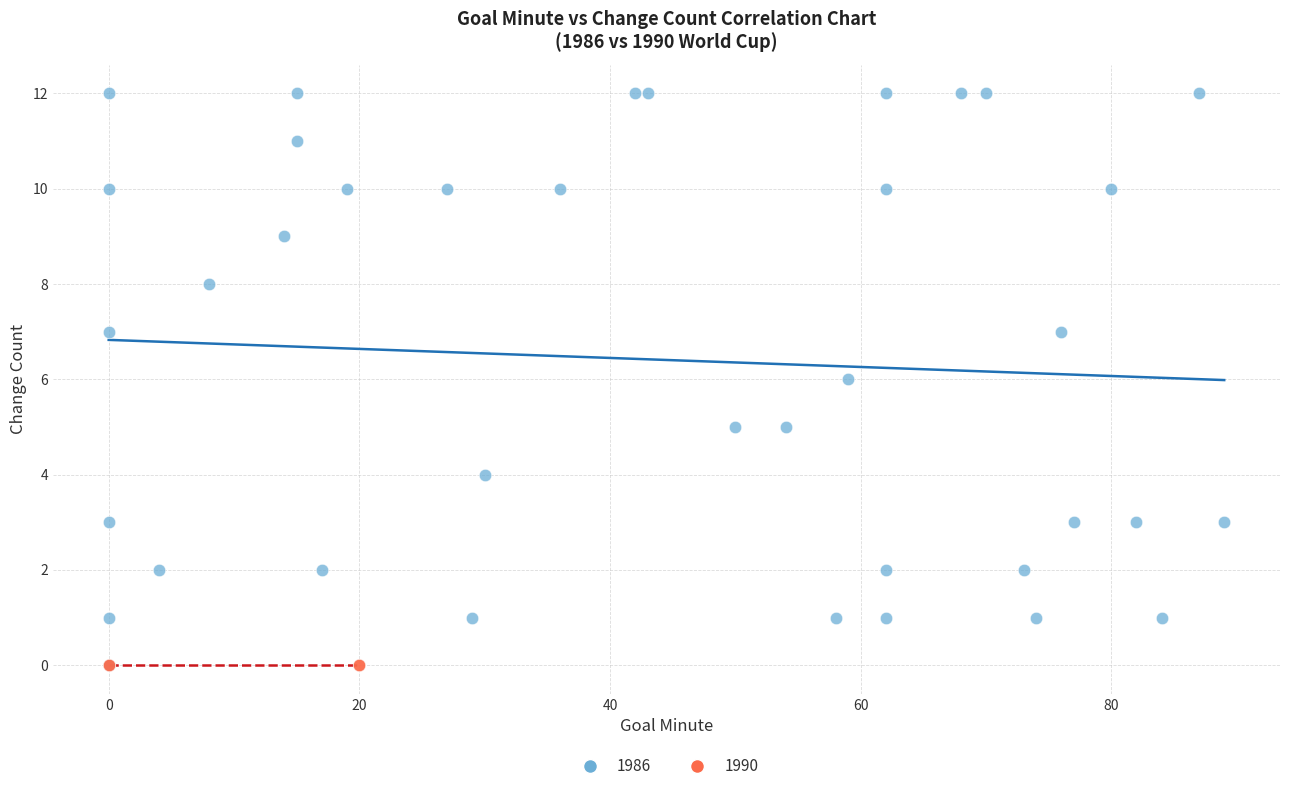

Which series reaches the maximum Y coordinate?

1986